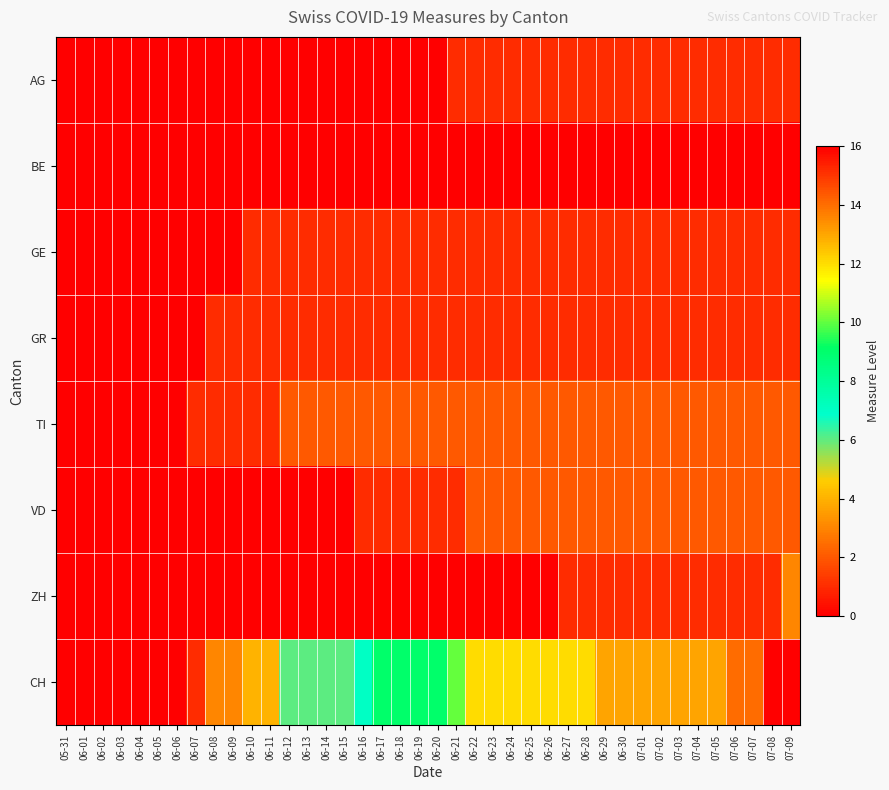

Reading right to left, extract all data points from this chart.

AG: 07-09=1	07-08=1	07-07=1	07-06=1	07-05=1	07-04=1	07-03=1	07-02=1	07-01=1	06-30=1	06-29=1	06-28=1	06-27=1	06-26=1	06-25=1	06-24=1	06-23=1	06-22=1	06-21=1	06-20=0	06-19=0	06-18=0	06-17=0	06-16=0	06-15=0	06-14=0	06-13=0	06-12=0	06-11=0	06-10=0	06-09=0	06-08=0	06-07=0	06-06=0	06-05=0	06-04=0	06-03=0	06-02=0	06-01=0	05-31=0
BE: 07-09=0	07-08=0	07-07=0	07-06=0	07-05=0	07-04=0	07-03=0	07-02=0	07-01=0	06-30=0	06-29=0	06-28=0	06-27=0	06-26=0	06-25=0	06-24=0	06-23=0	06-22=0	06-21=0	06-20=0	06-19=0	06-18=0	06-17=0	06-16=0	06-15=0	06-14=0	06-13=0	06-12=0	06-11=0	06-10=0	06-09=0	06-08=0	06-07=0	06-06=0	06-05=0	06-04=0	06-03=0	06-02=0	06-01=0	05-31=0
GE: 07-09=1	07-08=1	07-07=1	07-06=1	07-05=1	07-04=1	07-03=1	07-02=1	07-01=1	06-30=1	06-29=1	06-28=1	06-27=1	06-26=1	06-25=1	06-24=1	06-23=1	06-22=1	06-21=1	06-20=1	06-19=1	06-18=1	06-17=1	06-16=1	06-15=1	06-14=1	06-13=1	06-12=1	06-11=1	06-10=1	06-09=0	06-08=0	06-07=0	06-06=0	06-05=0	06-04=0	06-03=0	06-02=0	06-01=0	05-31=0
GR: 07-09=1	07-08=1	07-07=1	07-06=1	07-05=1	07-04=1	07-03=1	07-02=1	07-01=1	06-30=1	06-29=1	06-28=1	06-27=1	06-26=1	06-25=1	06-24=1	06-23=1	06-22=1	06-21=1	06-20=1	06-19=1	06-18=1	06-17=1	06-16=1	06-15=1	06-14=1	06-13=1	06-12=1	06-11=1	06-10=1	06-09=1	06-08=1	06-07=0	06-06=0	06-05=0	06-04=0	06-03=0	06-02=0	06-01=0	05-31=0
TI: 07-09=2	07-08=2	07-07=2	07-06=2	07-05=2	07-04=2	07-03=2	07-02=2	07-01=2	06-30=2	06-29=2	06-28=2	06-27=2	06-26=2	06-25=2	06-24=2	06-23=2	06-22=2	06-21=2	06-20=2	06-19=2	06-18=2	06-17=2	06-16=2	06-15=2	06-14=2	06-13=2	06-12=2	06-11=1	06-10=1	06-09=1	06-08=1	06-07=1	06-06=0	06-05=0	06-04=0	06-03=0	06-02=0	06-01=0	05-31=0
VD: 07-09=2	07-08=2	07-07=2	07-06=2	07-05=2	07-04=2	07-03=2	07-02=2	07-01=2	06-30=2	06-29=2	06-28=2	06-27=2	06-26=2	06-25=2	06-24=2	06-23=2	06-22=2	06-21=1	06-20=1	06-19=1	06-18=1	06-17=1	06-16=1	06-15=0	06-14=0	06-13=0	06-12=0	06-11=0	06-10=0	06-09=0	06-08=0	06-07=0	06-06=0	06-05=0	06-04=0	06-03=0	06-02=0	06-01=0	05-31=0
ZH: 07-09=3	07-08=1	07-07=1	07-06=1	07-05=1	07-04=1	07-03=1	07-02=1	07-01=1	06-30=1	06-29=1	06-28=1	06-27=1	06-26=0	06-25=0	06-24=0	06-23=0	06-22=0	06-21=0	06-20=0	06-19=0	06-18=0	06-17=0	06-16=0	06-15=0	06-14=0	06-13=0	06-12=0	06-11=0	06-10=0	06-09=0	06-08=0	06-07=0	06-06=0	06-05=0	06-04=0	06-03=0	06-02=0	06-01=0	05-31=0
CH: 07-09=16	07-08=16	07-07=14	07-06=14	07-05=13	07-04=13	07-03=13	07-02=13	07-01=13	06-30=13	06-29=13	06-28=12	06-27=12	06-26=12	06-25=12	06-24=12	06-23=12	06-22=12	06-21=10	06-20=9	06-19=9	06-18=9	06-17=9	06-16=7	06-15=6	06-14=6	06-13=6	06-12=6	06-11=4	06-10=4	06-09=3	06-08=3	06-07=1	06-06=0	06-05=0	06-04=0	06-03=0	06-02=0	06-01=0	05-31=0